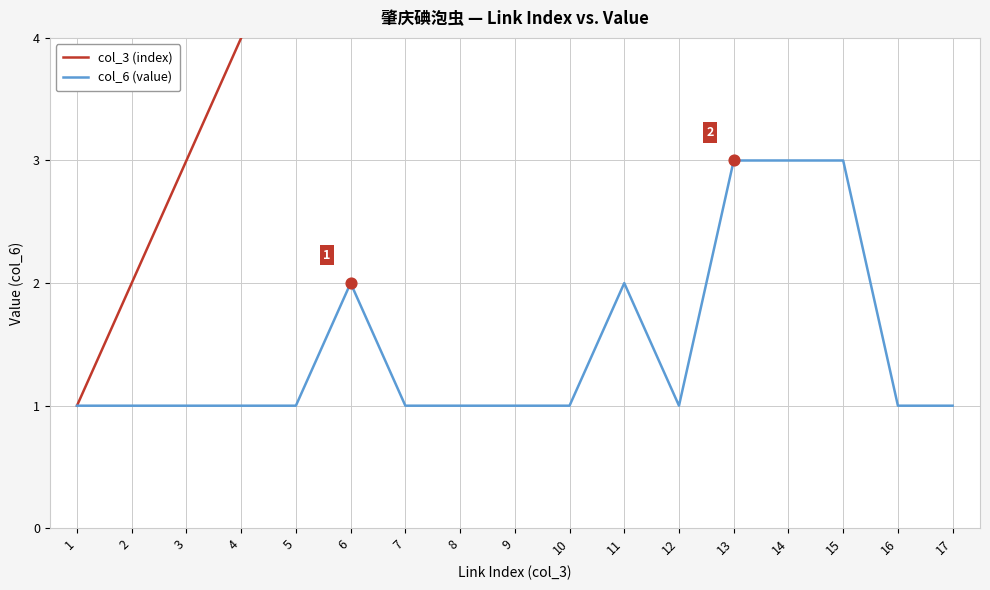

Which series reaches the minimum Y coordinate?

col_3 (index)